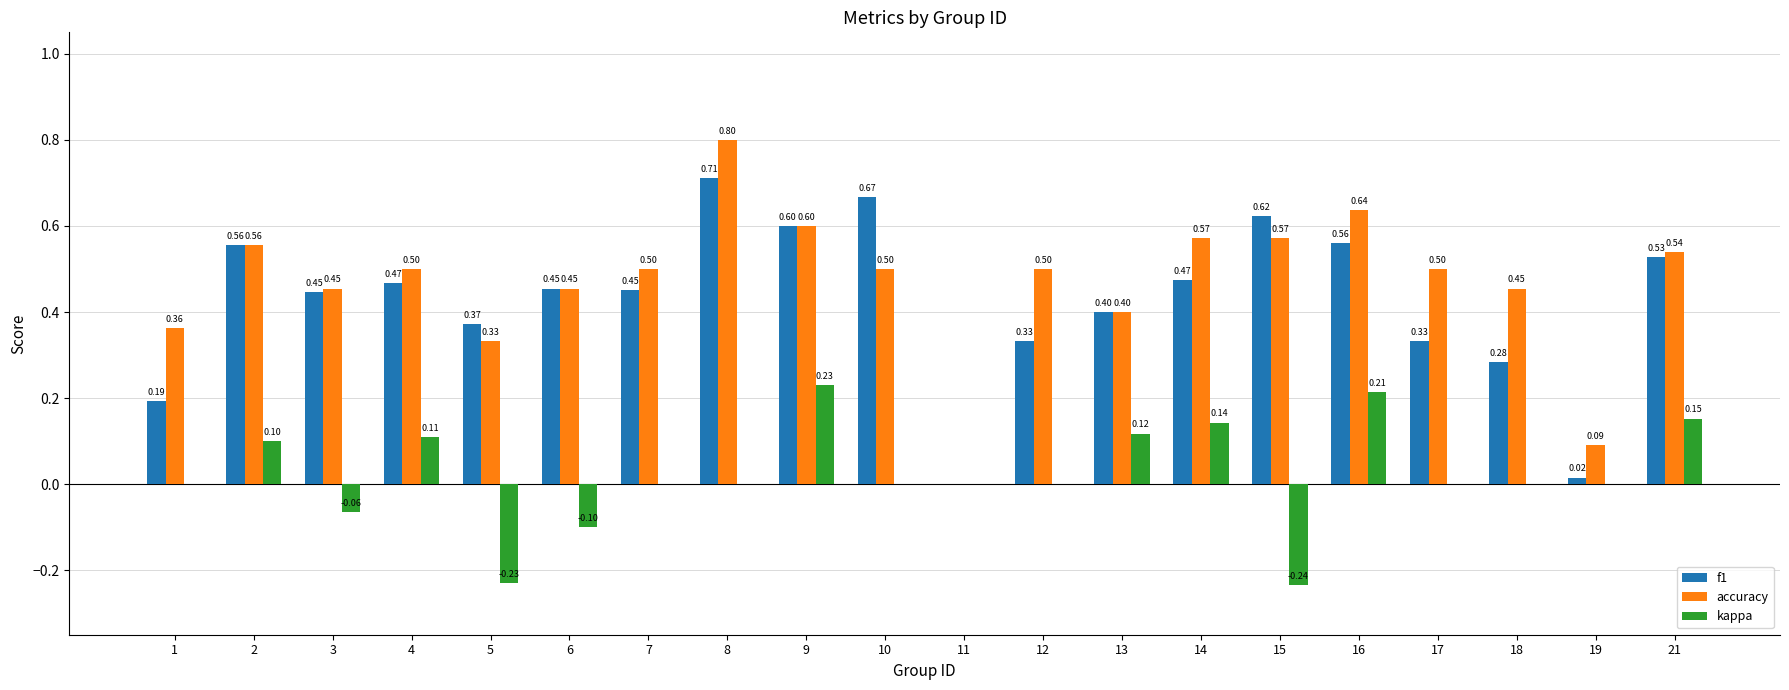

What is the spread (max minus min) of values at 21?

0.4